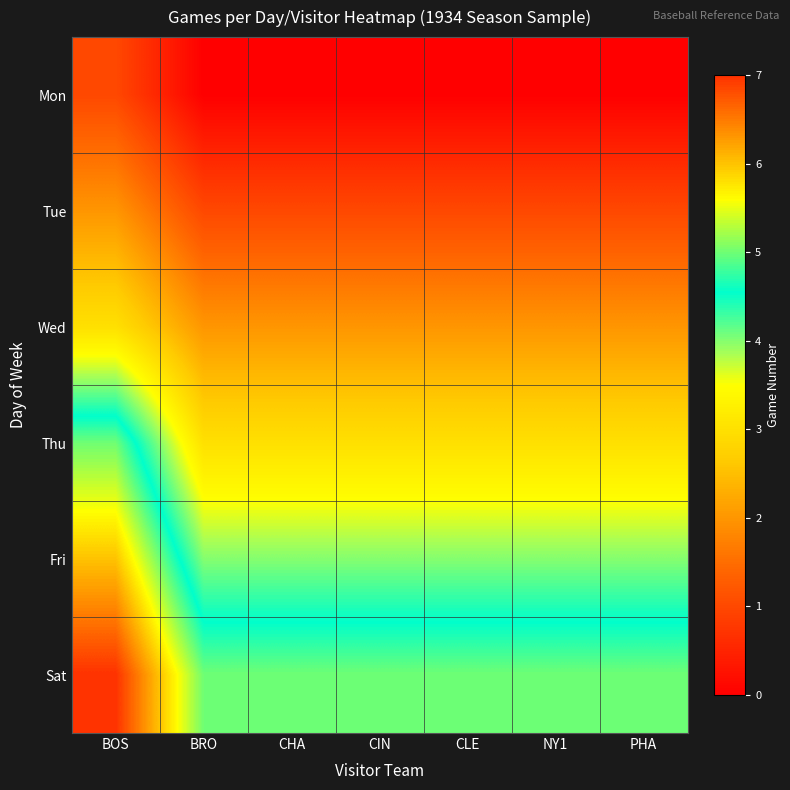

At how many categories does at least one series exceed 5?

1